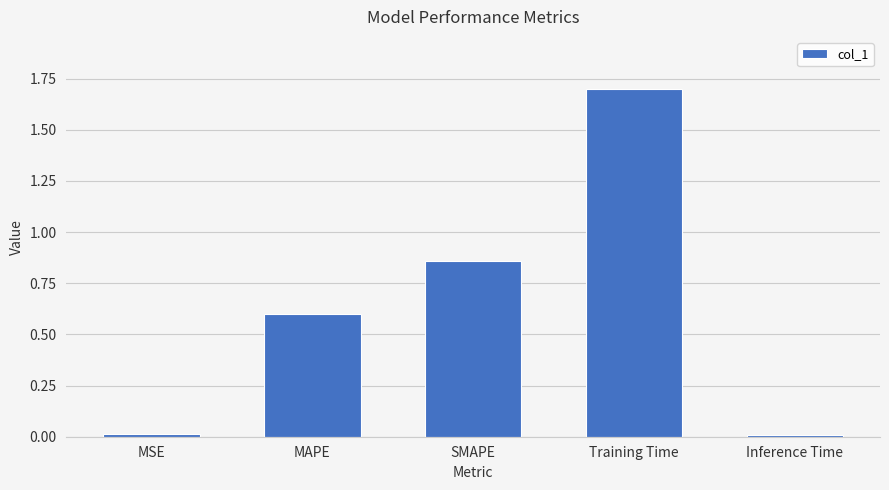

True or false: the data shows 0.0 at MSE.

True